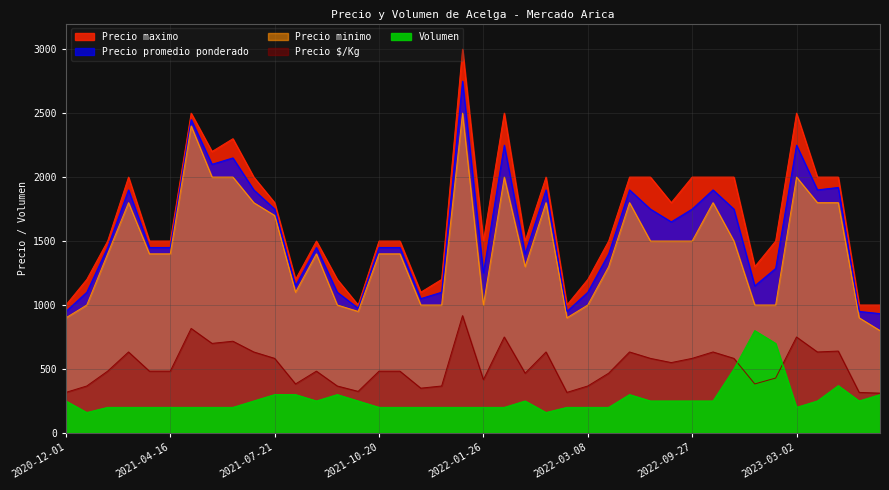

What is the maximum value for Volumen?

800